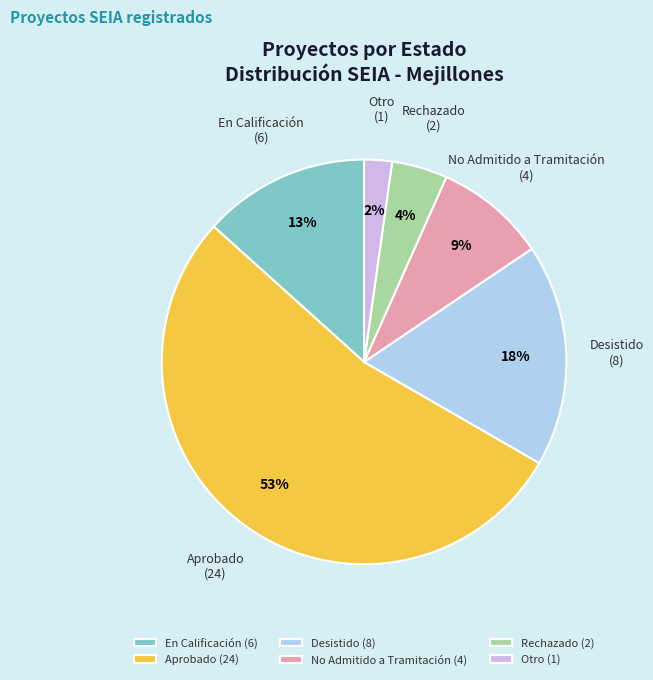

Is it true that Otro (1) is 2% of the pie?

True